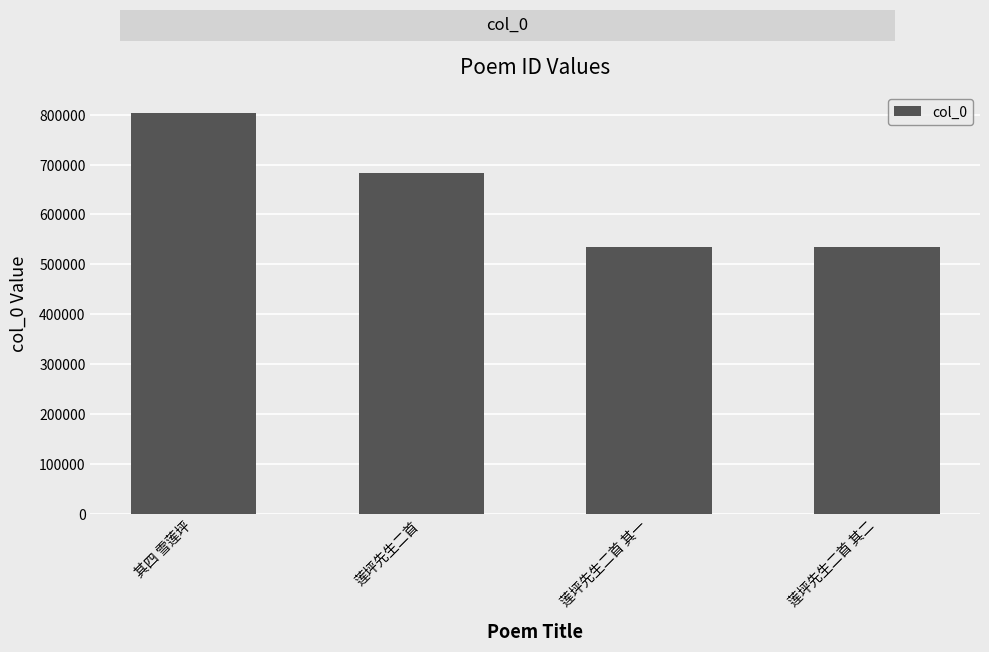

What is the label of the 3rd bar from the right?

莲坪先生二首